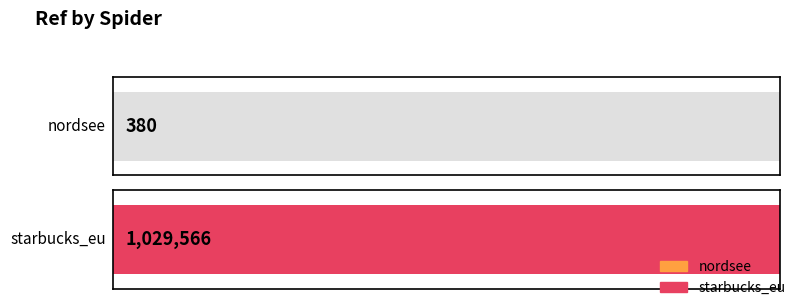

What is the smallest value displayed?

380